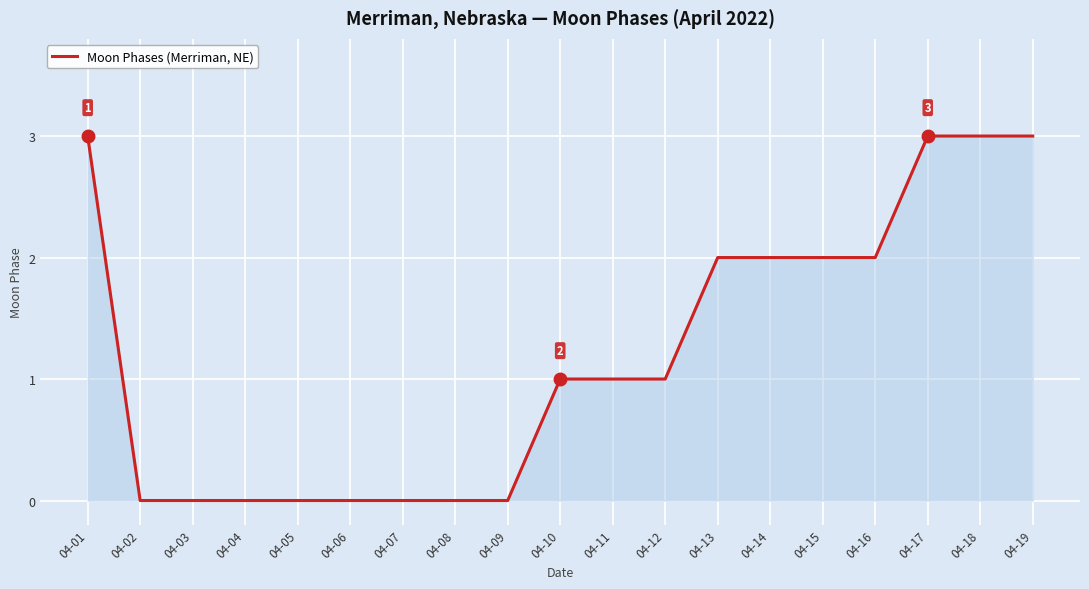

The value at 04-15 is 1. True or false?

False